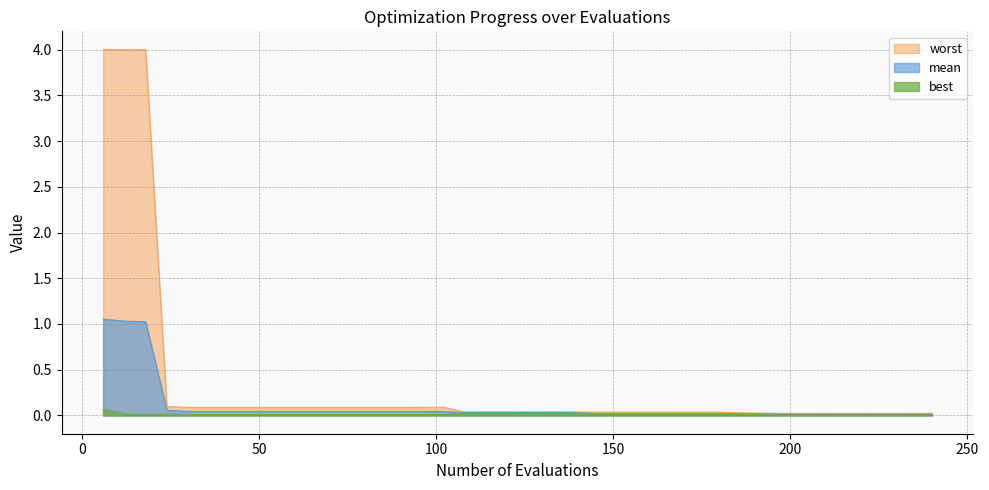

True or false: mean and worst intersect in this chart.

False